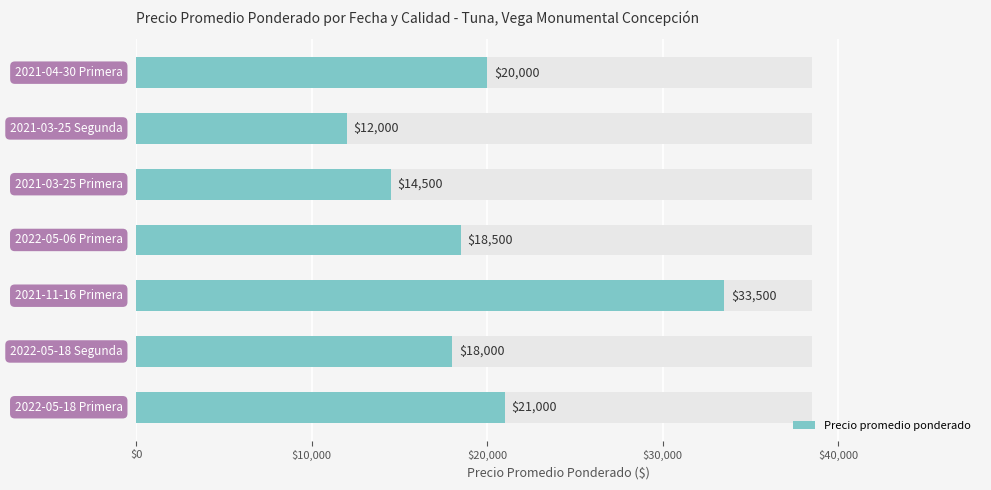

What is the ratio of the value at $0 to the value at $20,000?

0.6